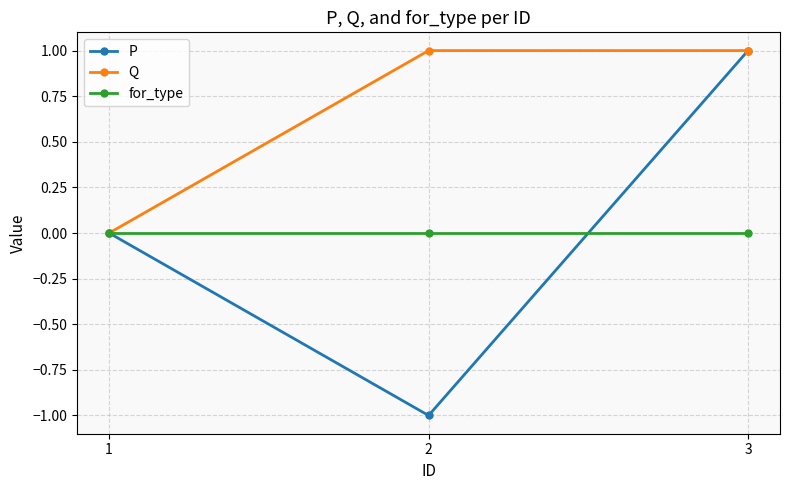

Reading right to left, extract all data points from this chart.

P: 3=1	2=-1	1=0
Q: 3=1	2=1	1=0
for_type: 3=0	2=0	1=0